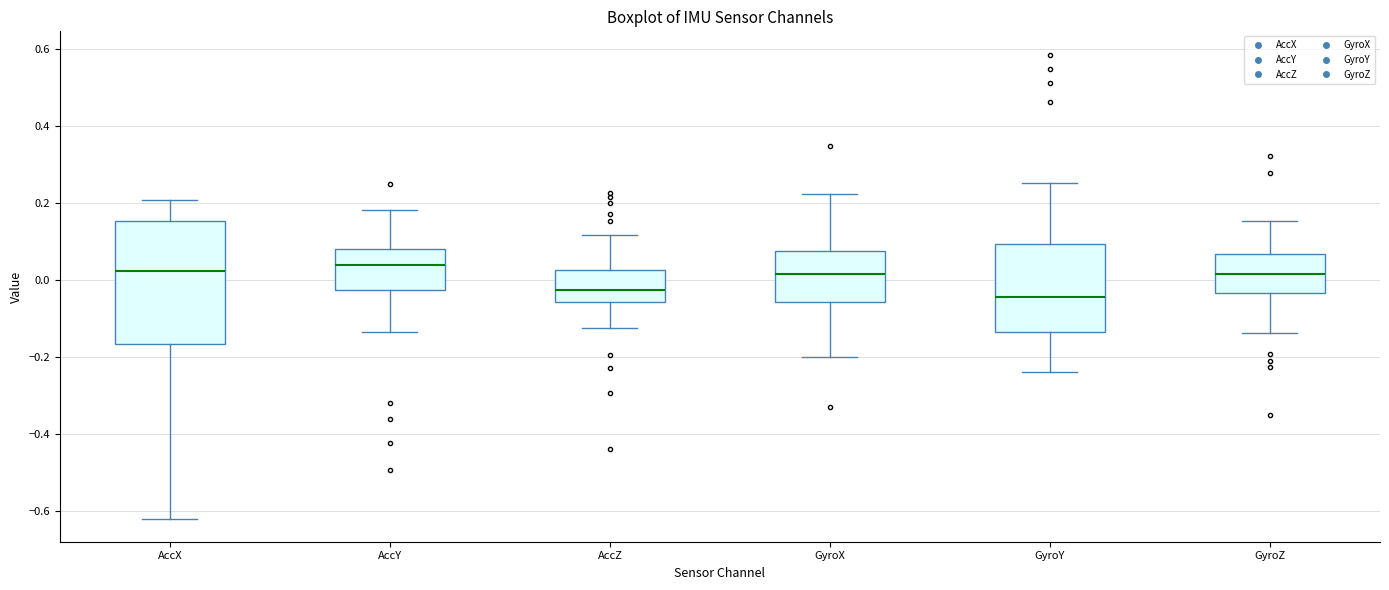

Reading left to right, read every box against the y-axis: the position of its median line, the range the box covers, and the ends of its whiskers. The values are not printed on the chart, so give them approximately, as read against the axis.

AccX: median 0.02, box -0.16 to 0.16, whiskers -0.62 to 0.20
AccY: median 0.04, box -0.02 to 0.08, whiskers -0.14 to 0.18
AccZ: median -0.02, box -0.06 to 0.02, whiskers -0.12 to 0.12
GyroX: median 0.02, box -0.06 to 0.08, whiskers -0.20 to 0.22
GyroY: median -0.04, box -0.14 to 0.10, whiskers -0.24 to 0.26
GyroZ: median 0.02, box -0.04 to 0.06, whiskers -0.14 to 0.16